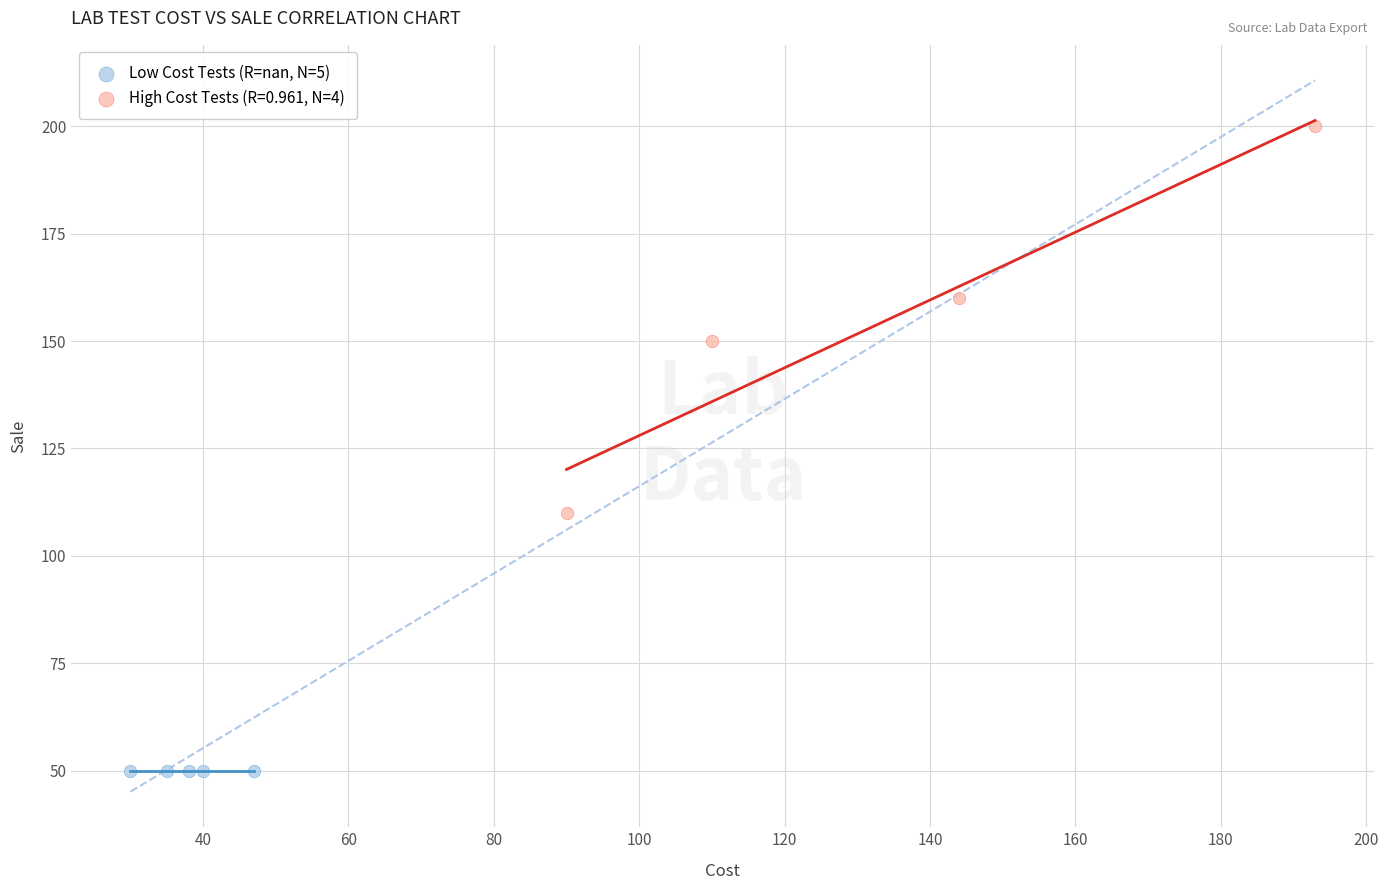

Which series reaches the maximum Y coordinate?

High Cost Tests (R=0.961, N=4)